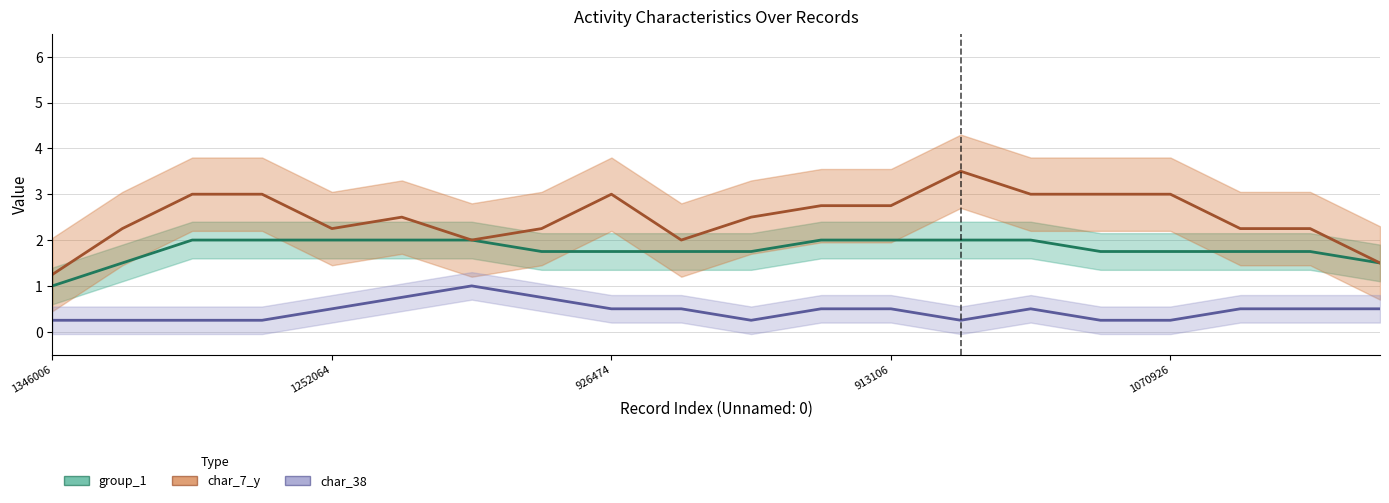

What are all the series names shown in the legend?

group_1, char_7_y, char_38